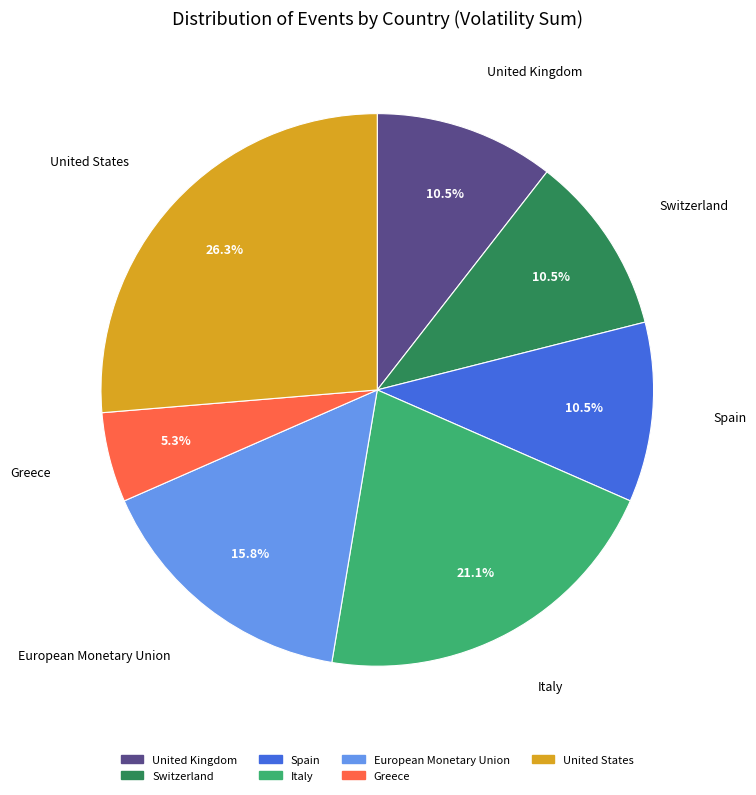

To the nearest percent, what is the combined percentage of Italy and United Kingdom?

32%